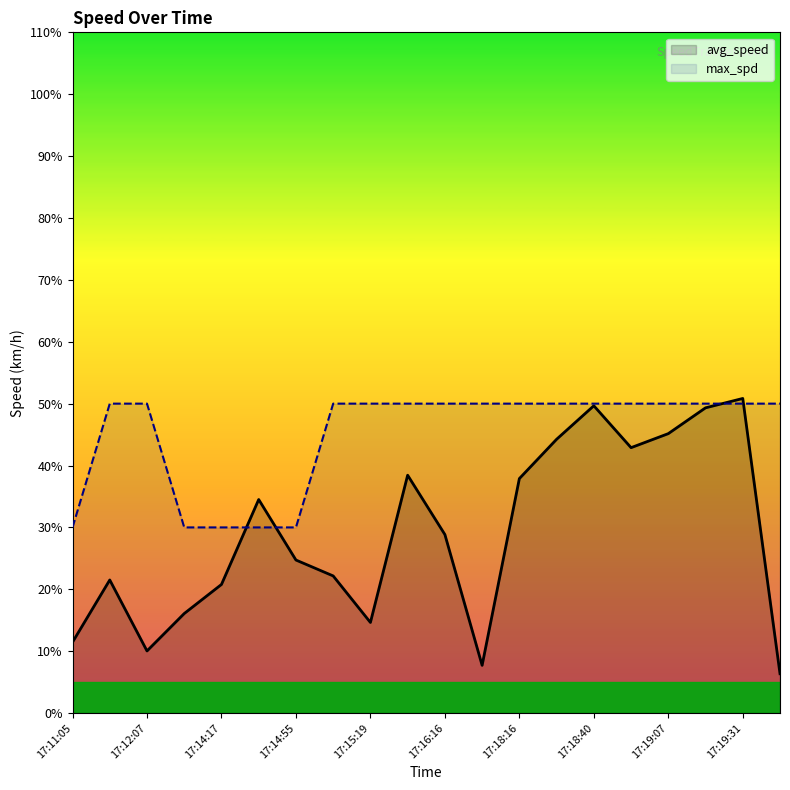

List the series in order of their overall mean, highest first.

max_spd, avg_speed